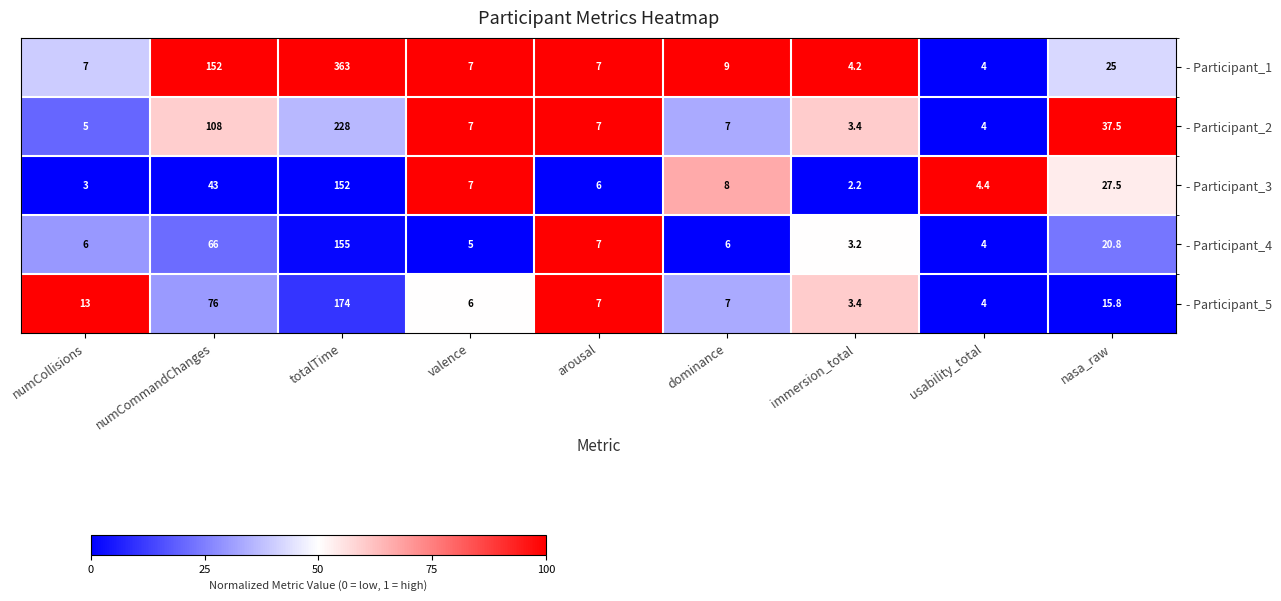

What is the total value across all series at numCollisions?

34.0